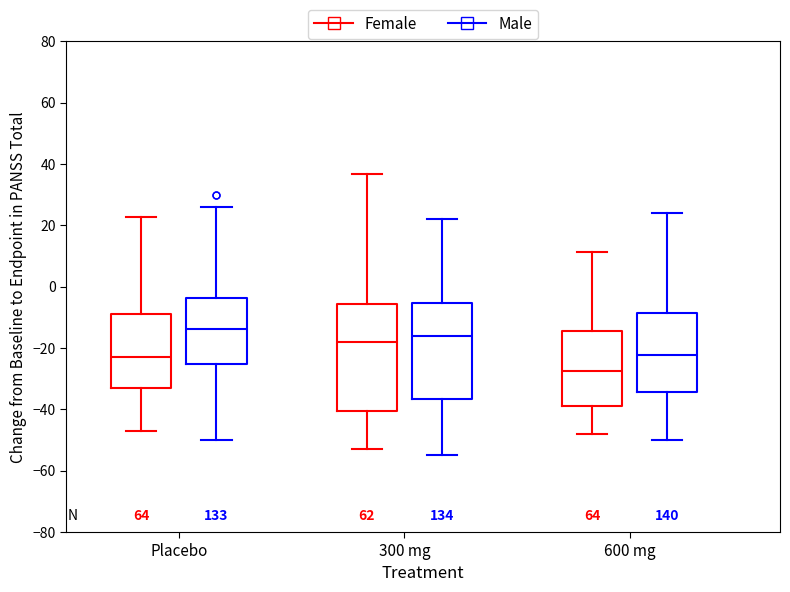

Comparing the boxes themselves (not the whiskers), which one is the tallest?

300 mg (Female)